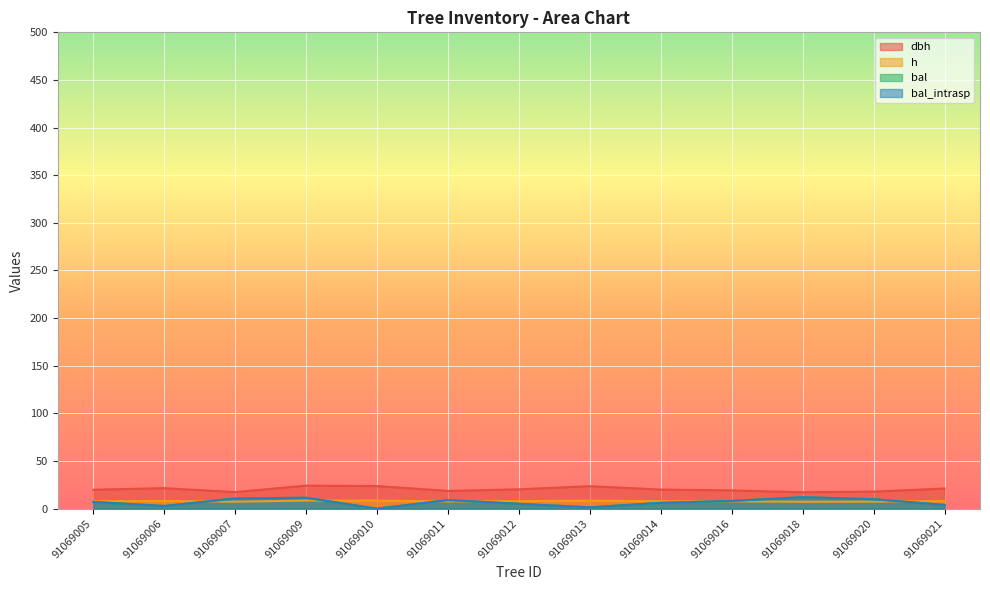

Which has a higher value, 91069021 or 91069016?

91069021